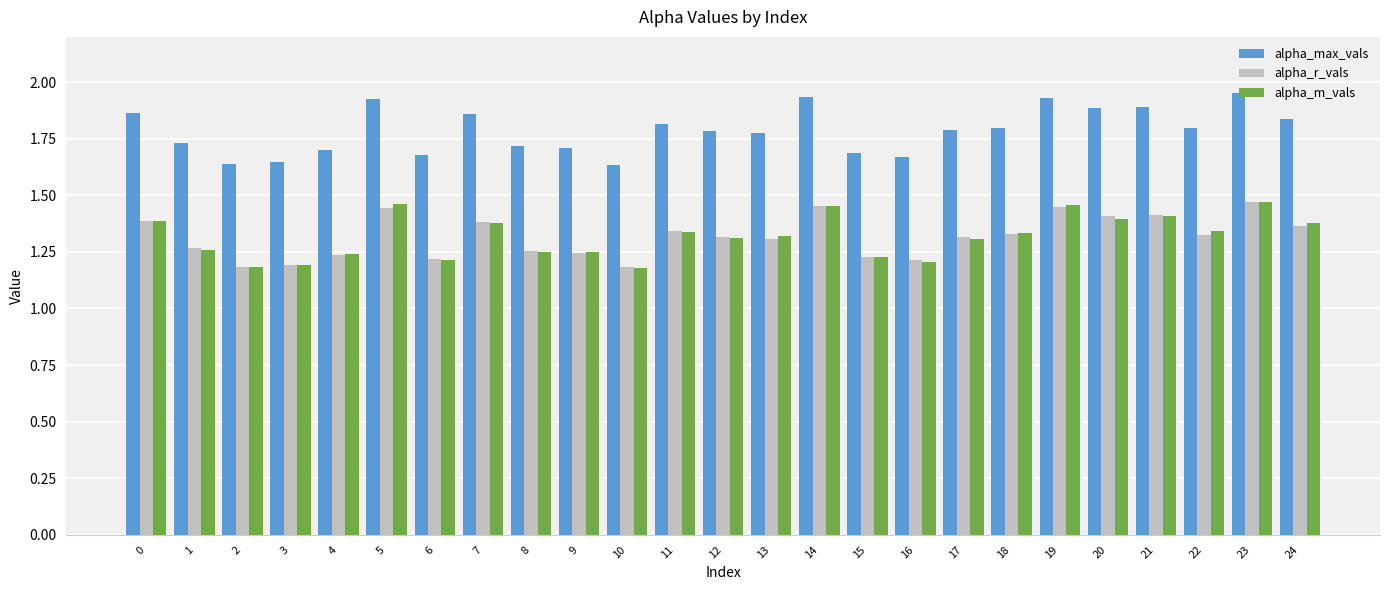

What is the total value across all series at 3?

4.0